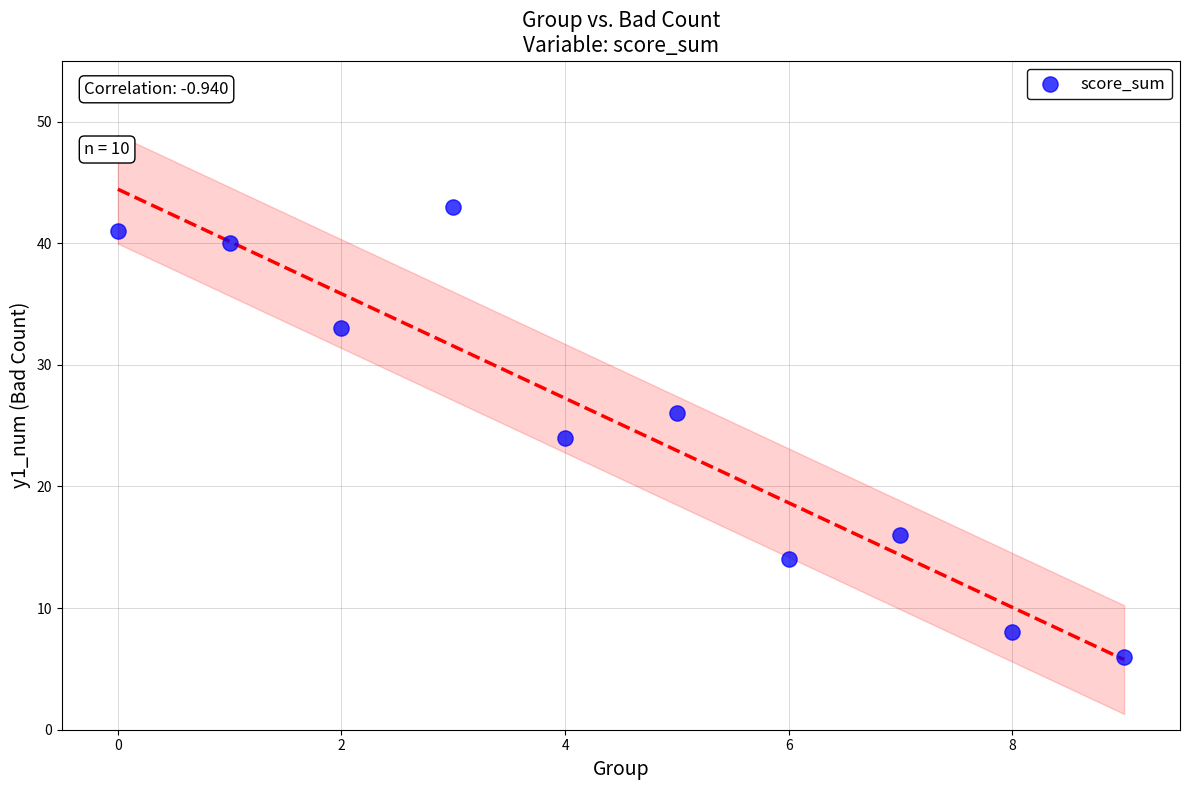

What is the average X value?

4